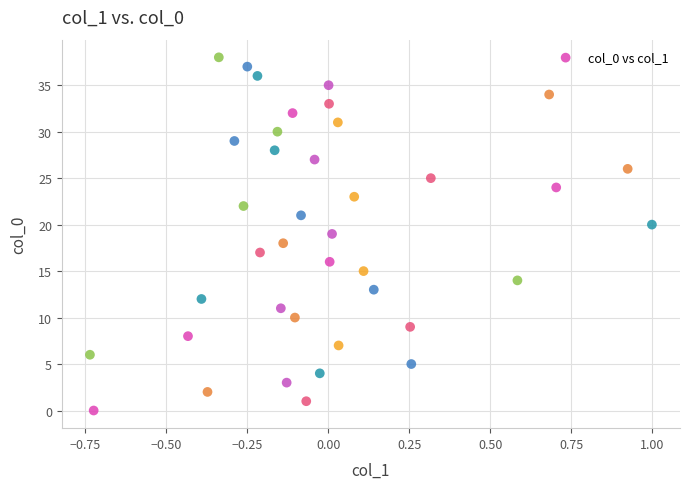

What is the range of Y values (max minus min)?

38